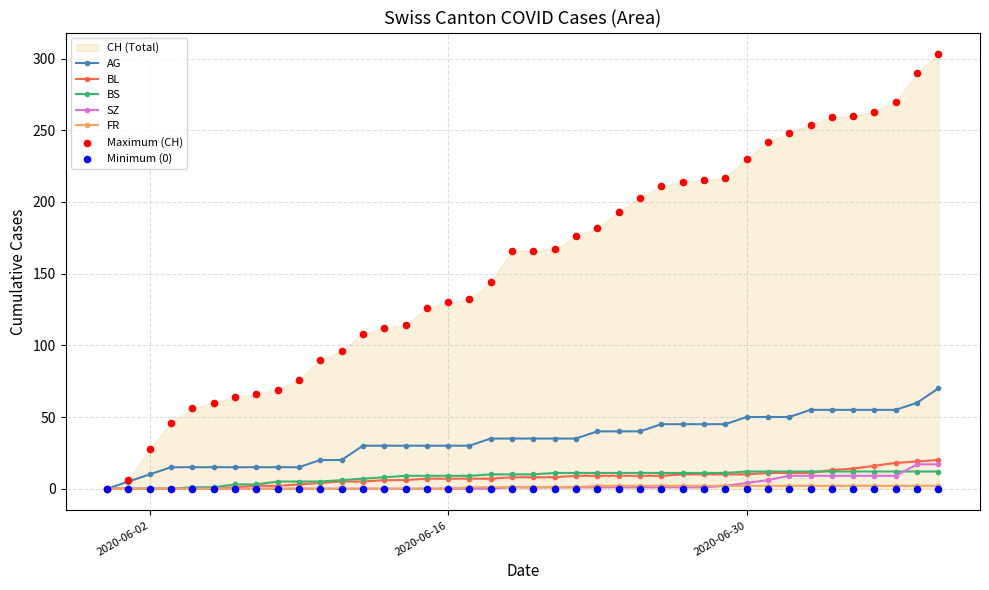

Which series contains the highest Y value?

CH